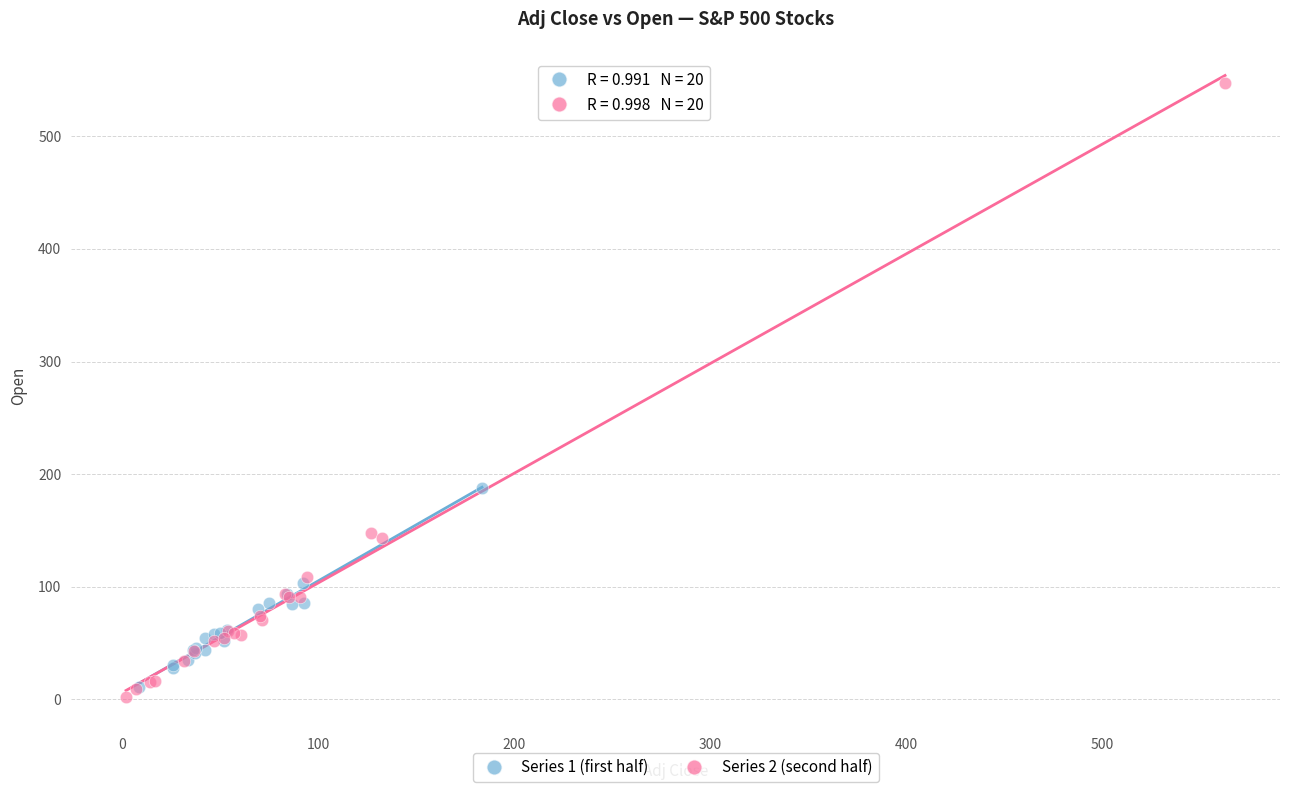

Which series contains the highest Y value?

Series 2 (second half)